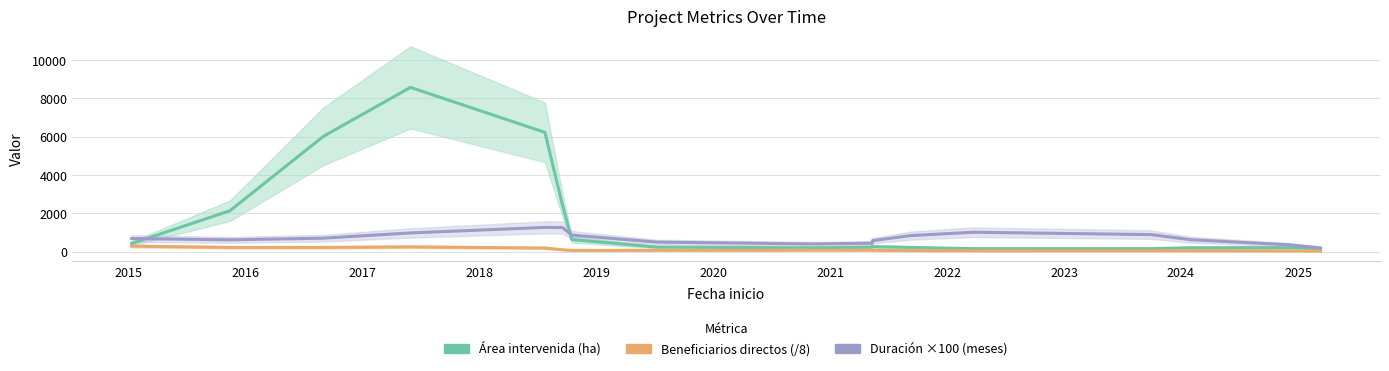

Does the chart have visible grid lines?

Yes